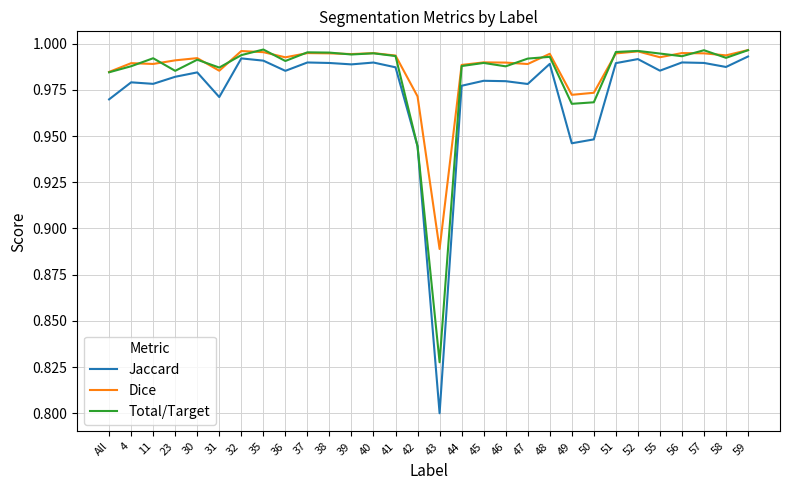

Which series has the largest total across all categories?

Dice